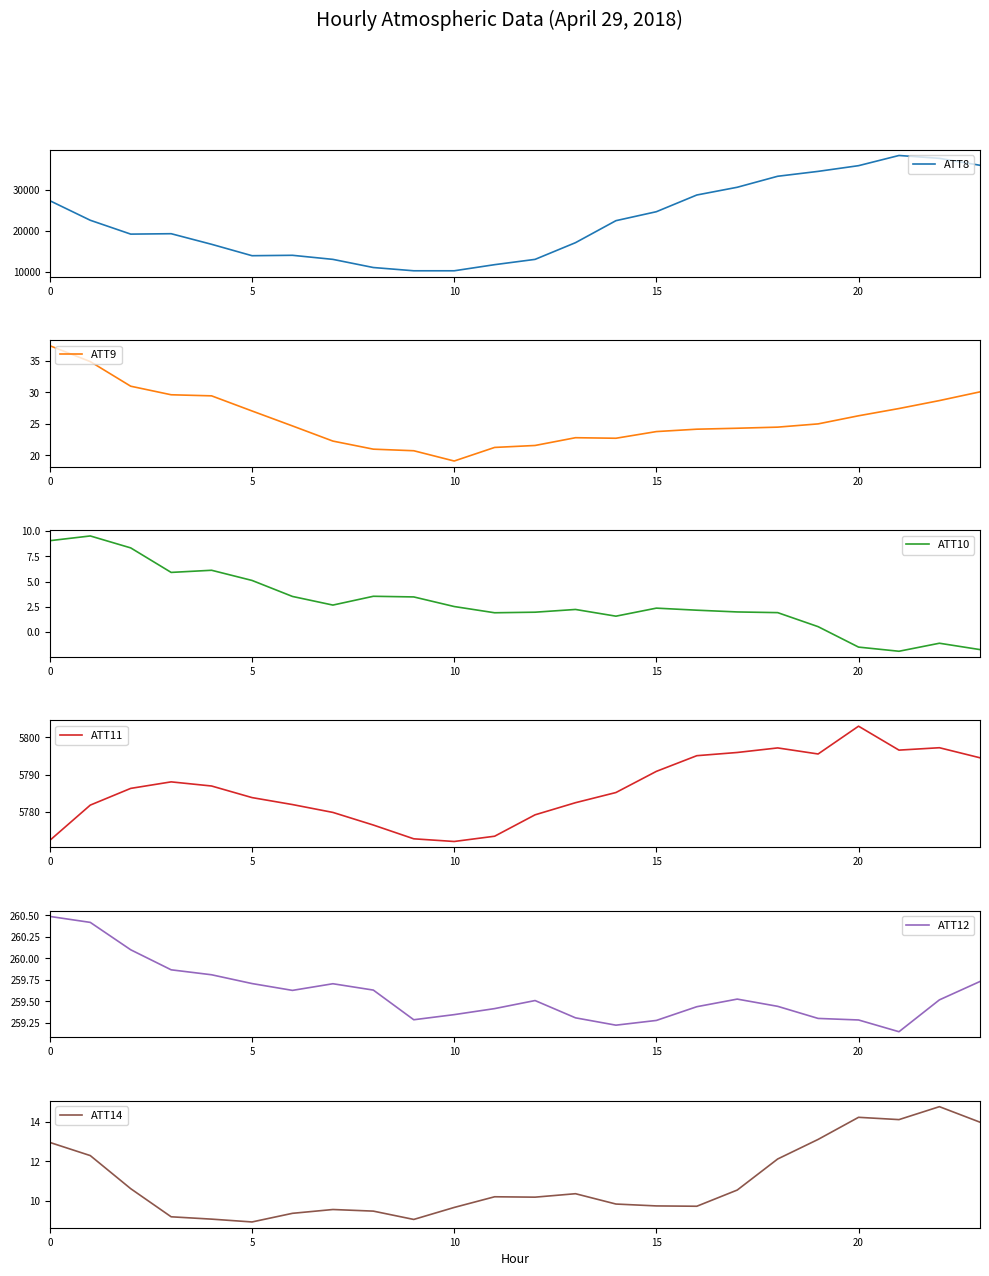

Does the chart display data point markers on the line(s)?

No